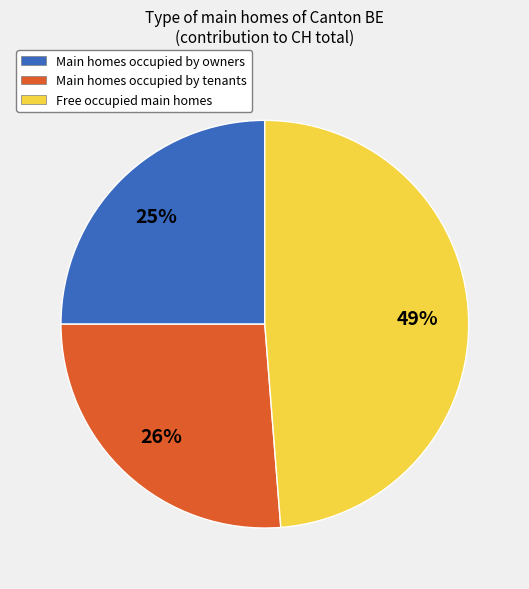

Count the number of slices in the pie.

3